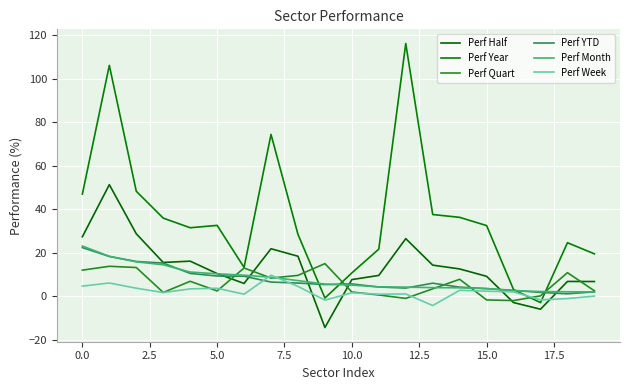

In Perf Quart, how many points are higher than both neighbors (excluding endpoints)?

6